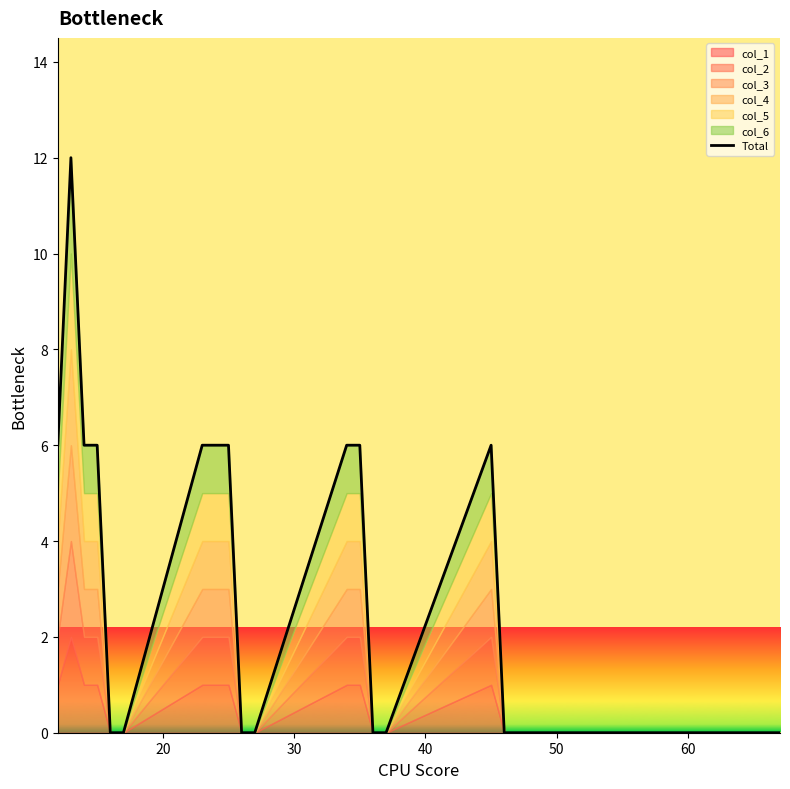

What is the difference between the maximum and minimum values?

12